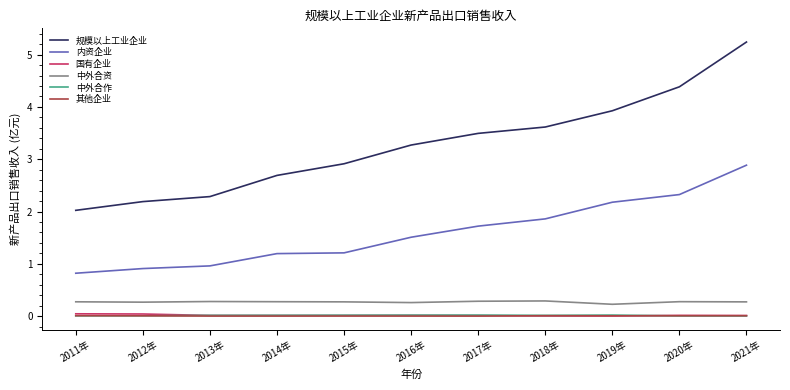

What is the difference between the highest and lowest values at 2013年?

2.3